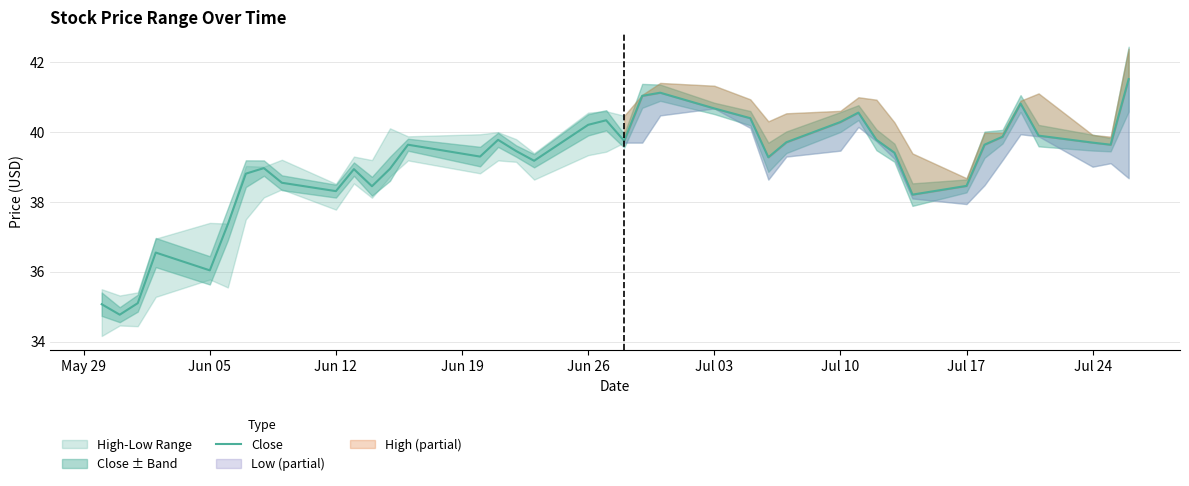

What is the value of the 40th point from the left?

41.5